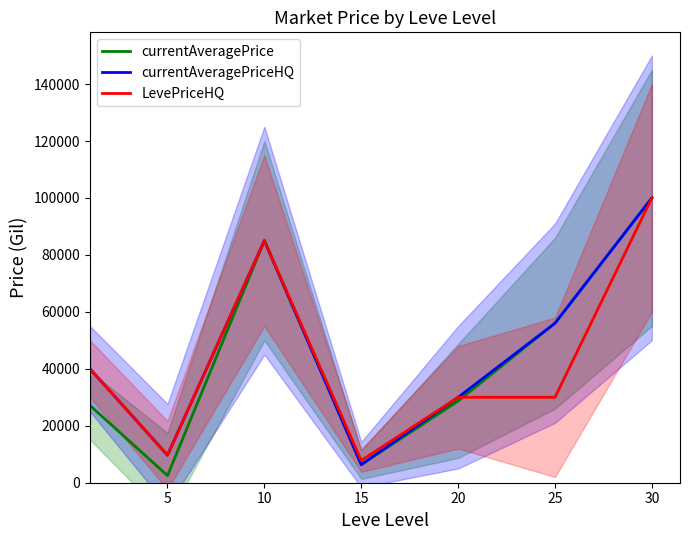

What is the value of the LevePriceHQ point at the 4th from the left?

7803